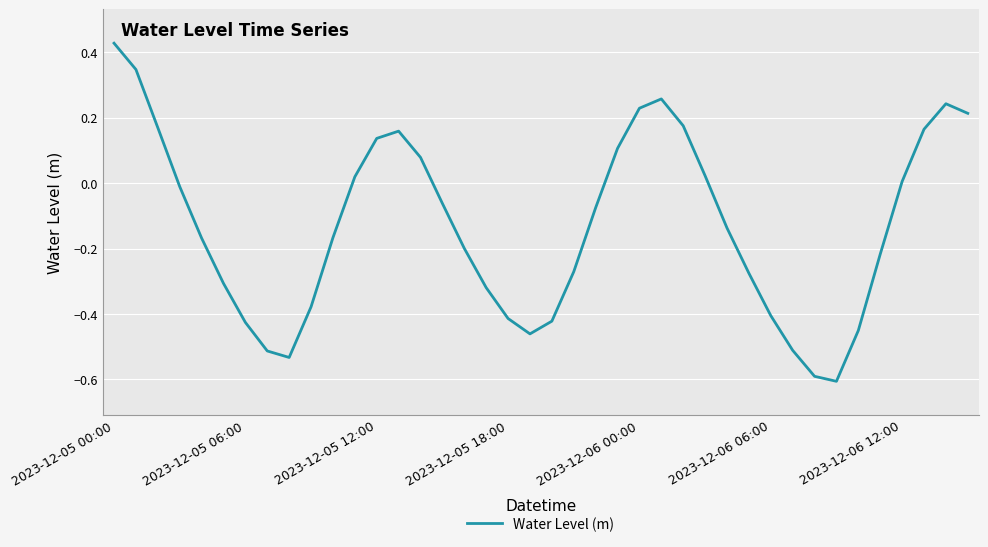

What is the difference between the maximum and minimum values?

1.0